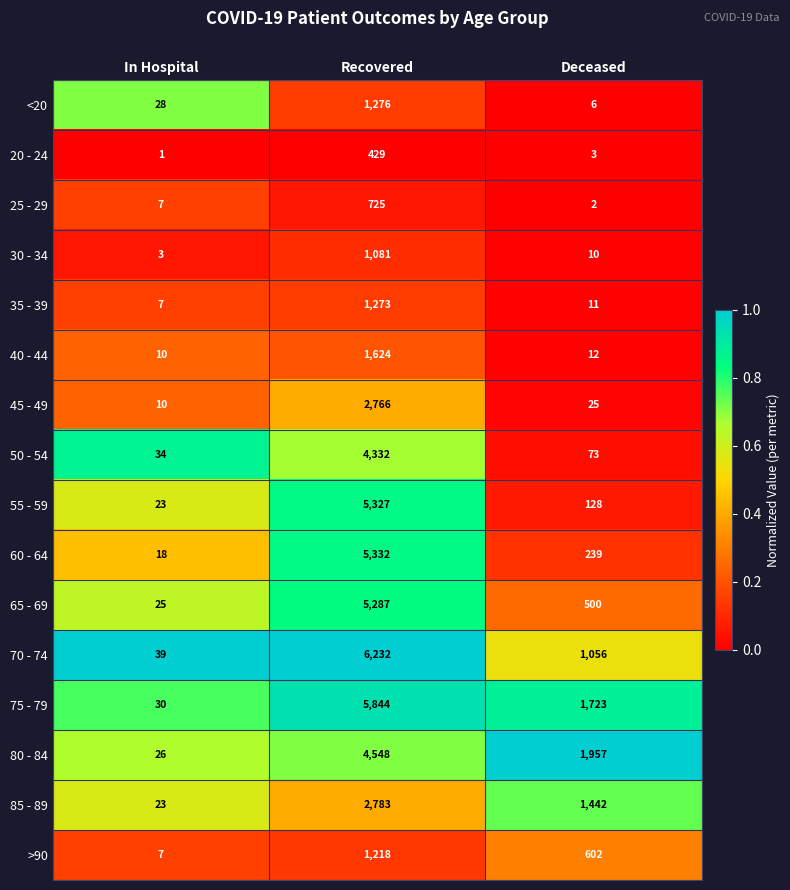

At which category is the sum across all series the highest?

Recovered